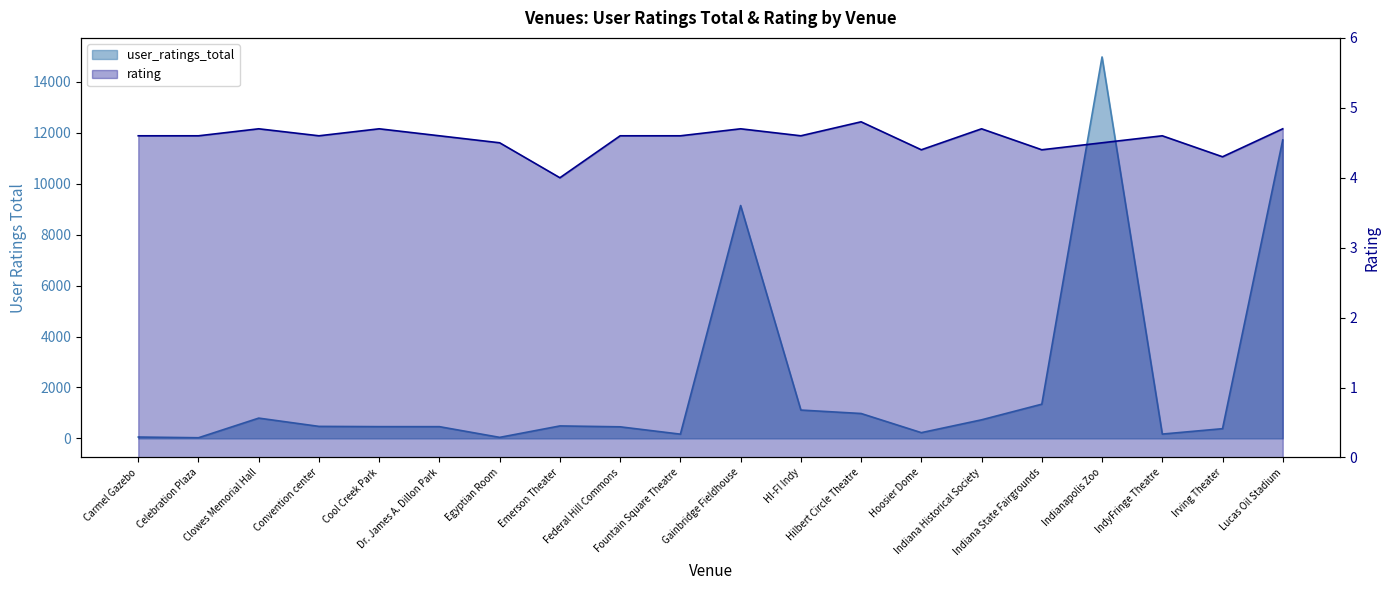

Reading left to right, what are all the values shown in this chart?

user_ratings_total: 54.0	26.0	797.0	472.0	462.0	461.0	41.0	490.0	455.0	167.0	9145.0	1113.0	978.0	226.0	730.0	1344.0	14979.0	170.0	382.0	11721.0
rating: 4.6	4.6	4.7	4.6	4.7	4.6	4.5	4.0	4.6	4.6	4.7	4.6	4.8	4.4	4.7	4.4	4.5	4.6	4.3	4.7